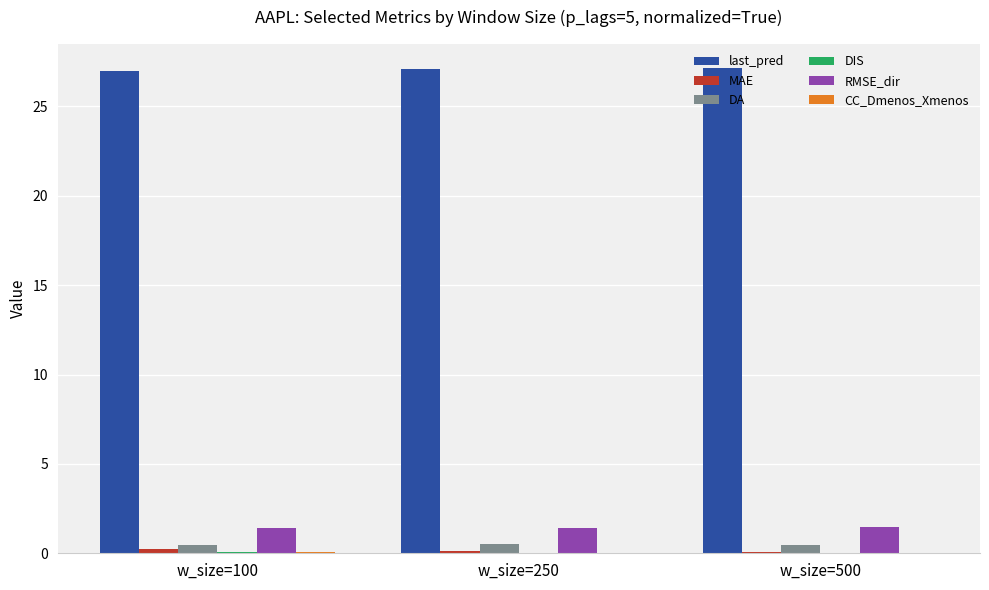

The value of last_pred at w_size=500 is 27.1. True or false?

True